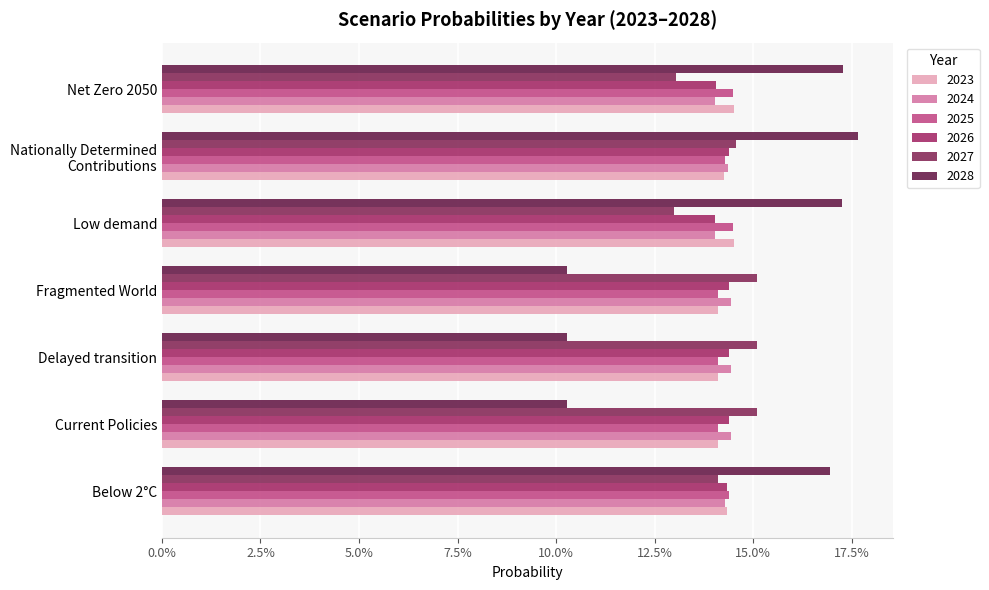

What value does the 2026 series have at Nationally Determined
Contributions?

0.1